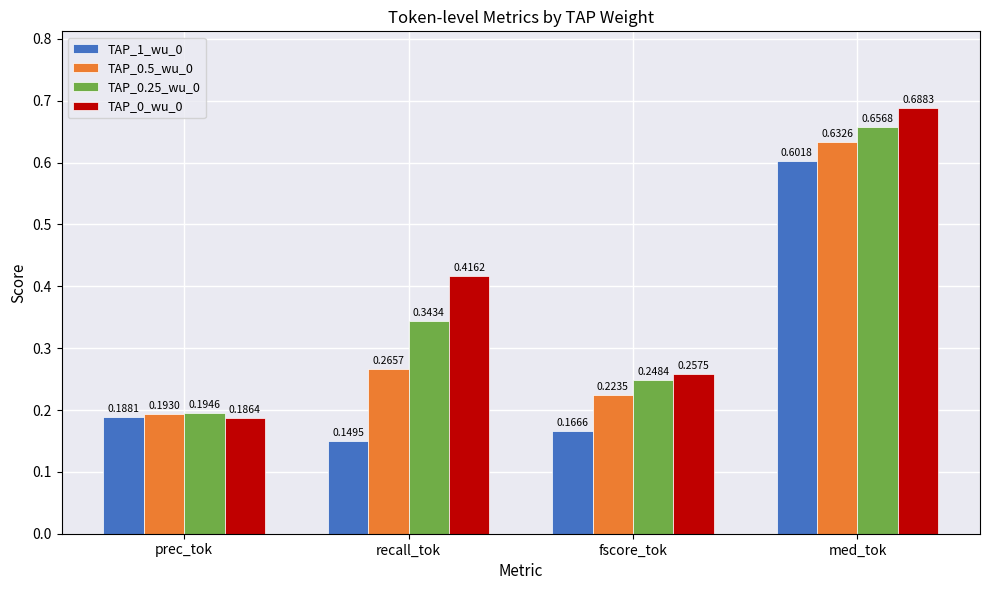

Does the chart contain stacked bars?

No